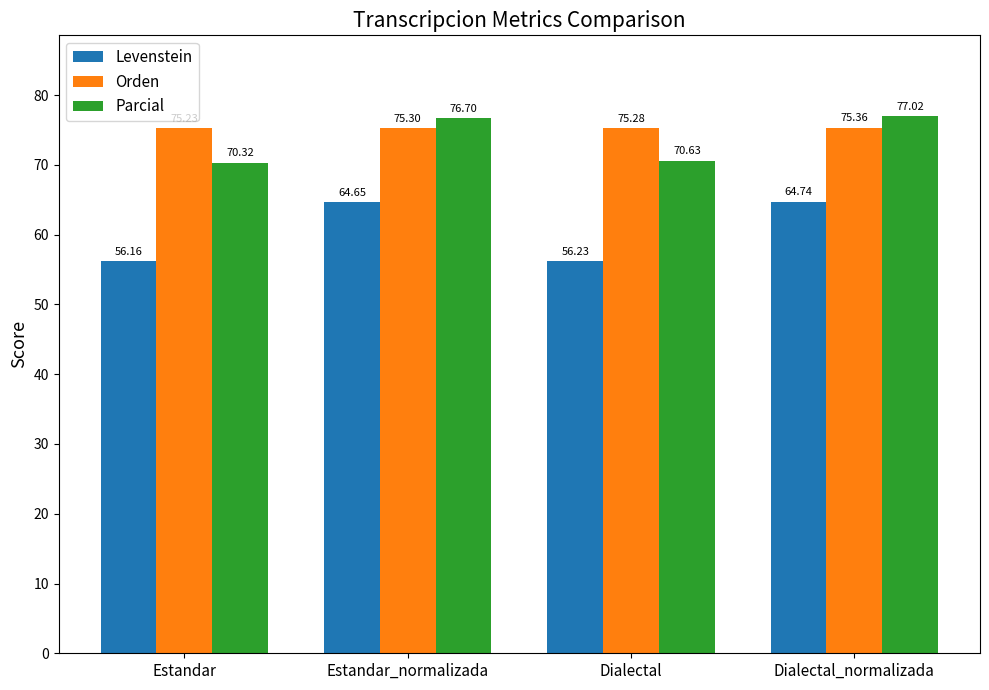

The value of Levenstein at Estandar is 56.2. True or false?

True